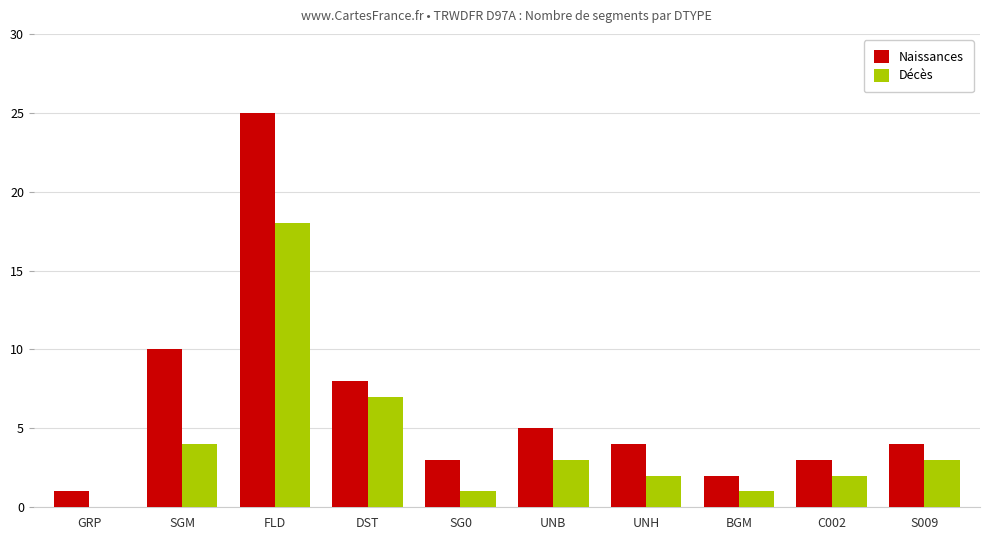

The value of Décès at UNH is 3. True or false?

False